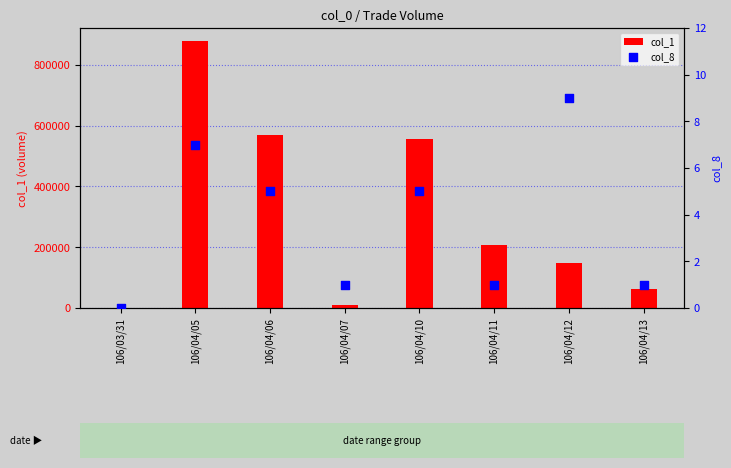

At which category is the sum across all series the highest?

106/04/05